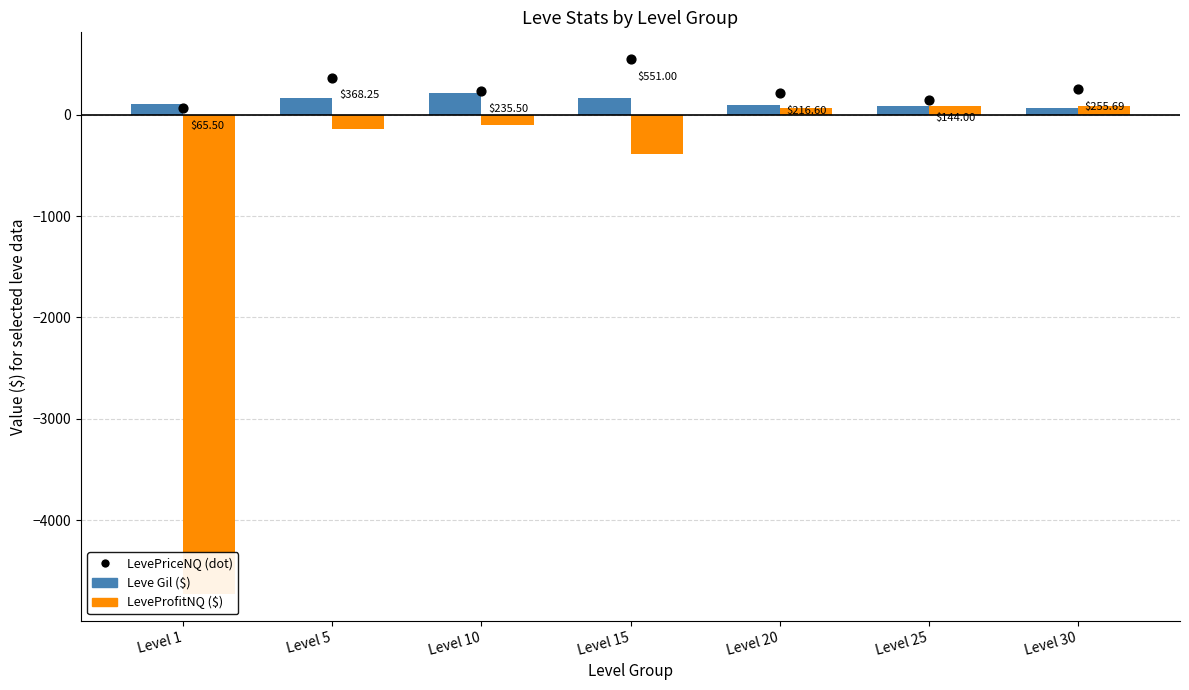

At which category is the sum across all series the highest?

Level 30